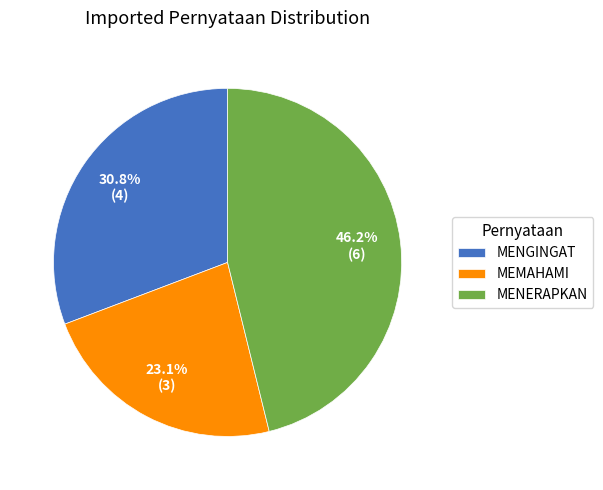

To the nearest percent, what is the average slice percentage?

33%